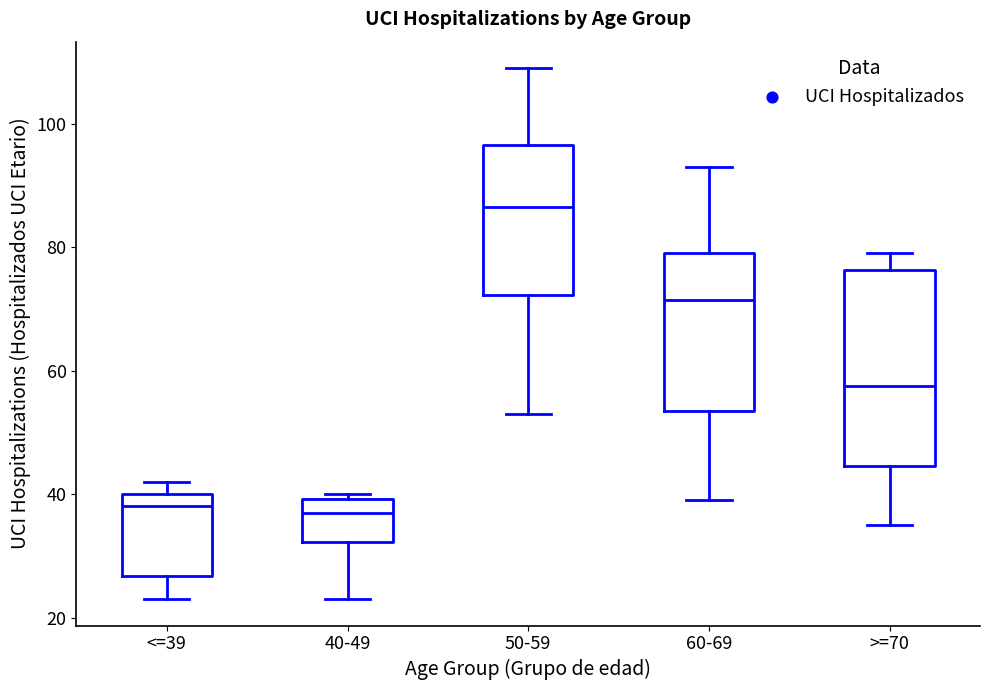

Reading left to right, transcribe this box plot: for each box, give where its median line is, the range the box spans, and where its two whiskers end, as read against the y-axis. The values are not printed on the chart, so give them approximately, as read against the axis.

<=39: median 38, box 26 to 40, whiskers 24 to 42
40-49: median 38, box 32 to 40, whiskers 24 to 40 (just above the box's upper edge)
50-59: median 86, box 72 to 96, whiskers 54 to 110
60-69: median 72, box 54 to 80, whiskers 40 to 94
>=70: median 58, box 44 to 76, whiskers 36 to 80